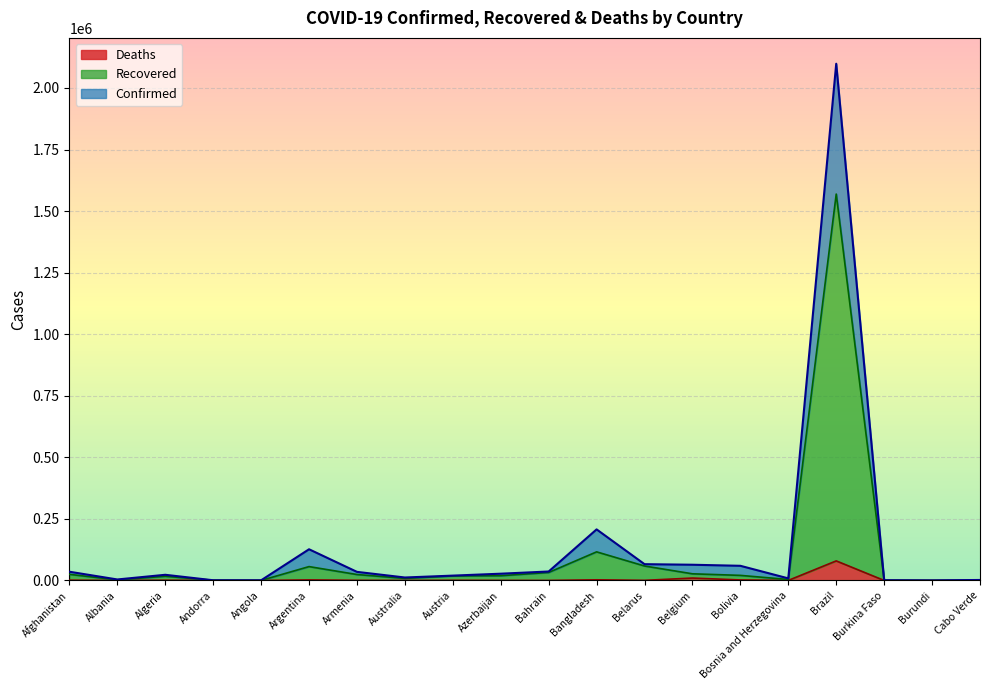

What is the highest value of the Recovered series?

1569123